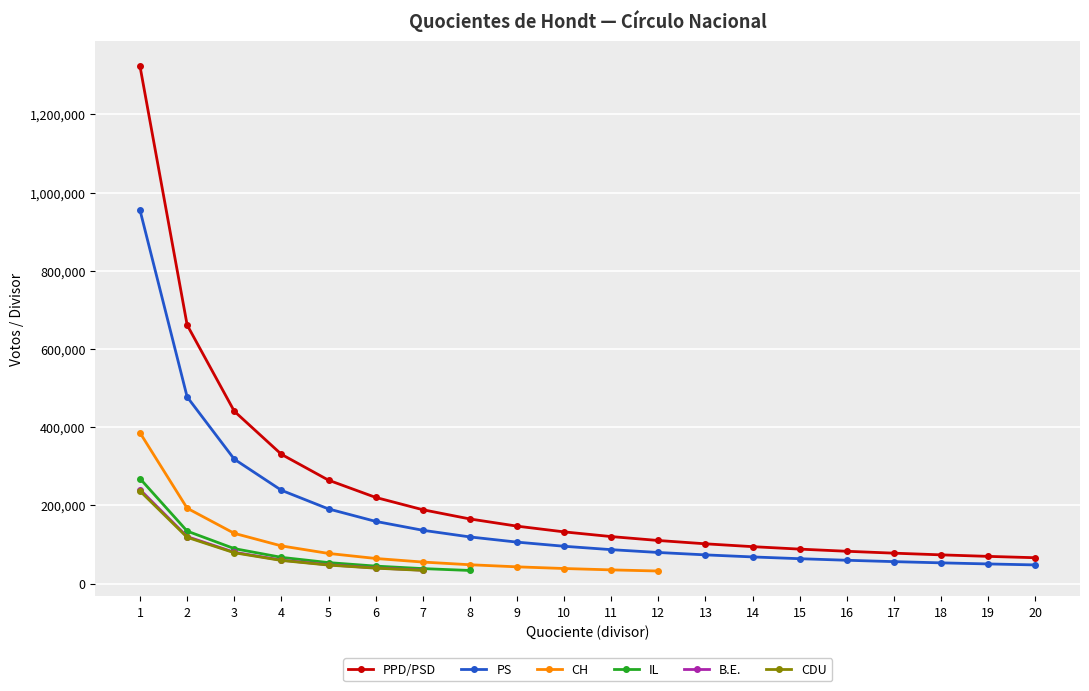

True or false: CH and B.E. intersect in this chart.

False